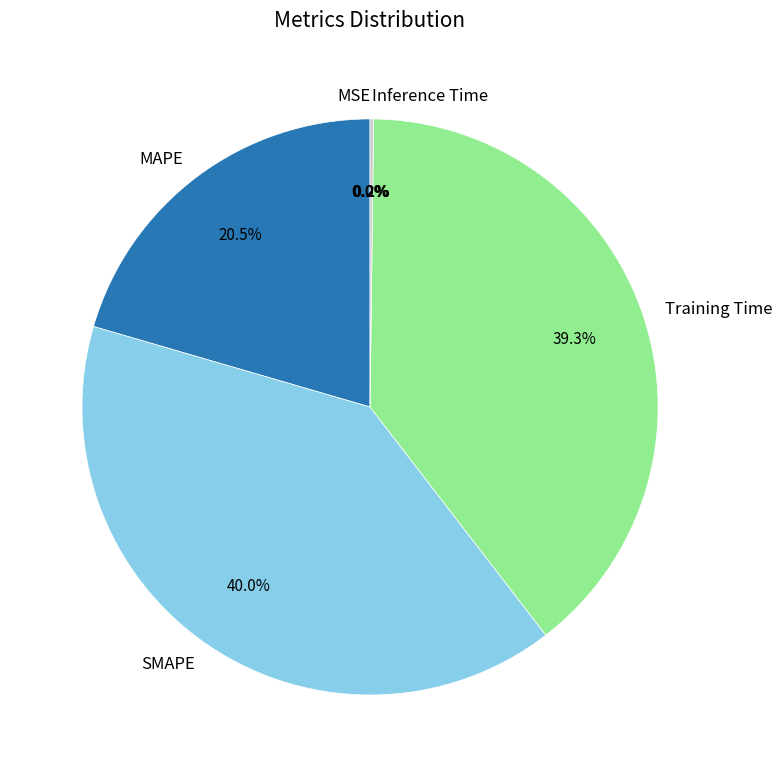

Is there a majority slice in this chart?

No